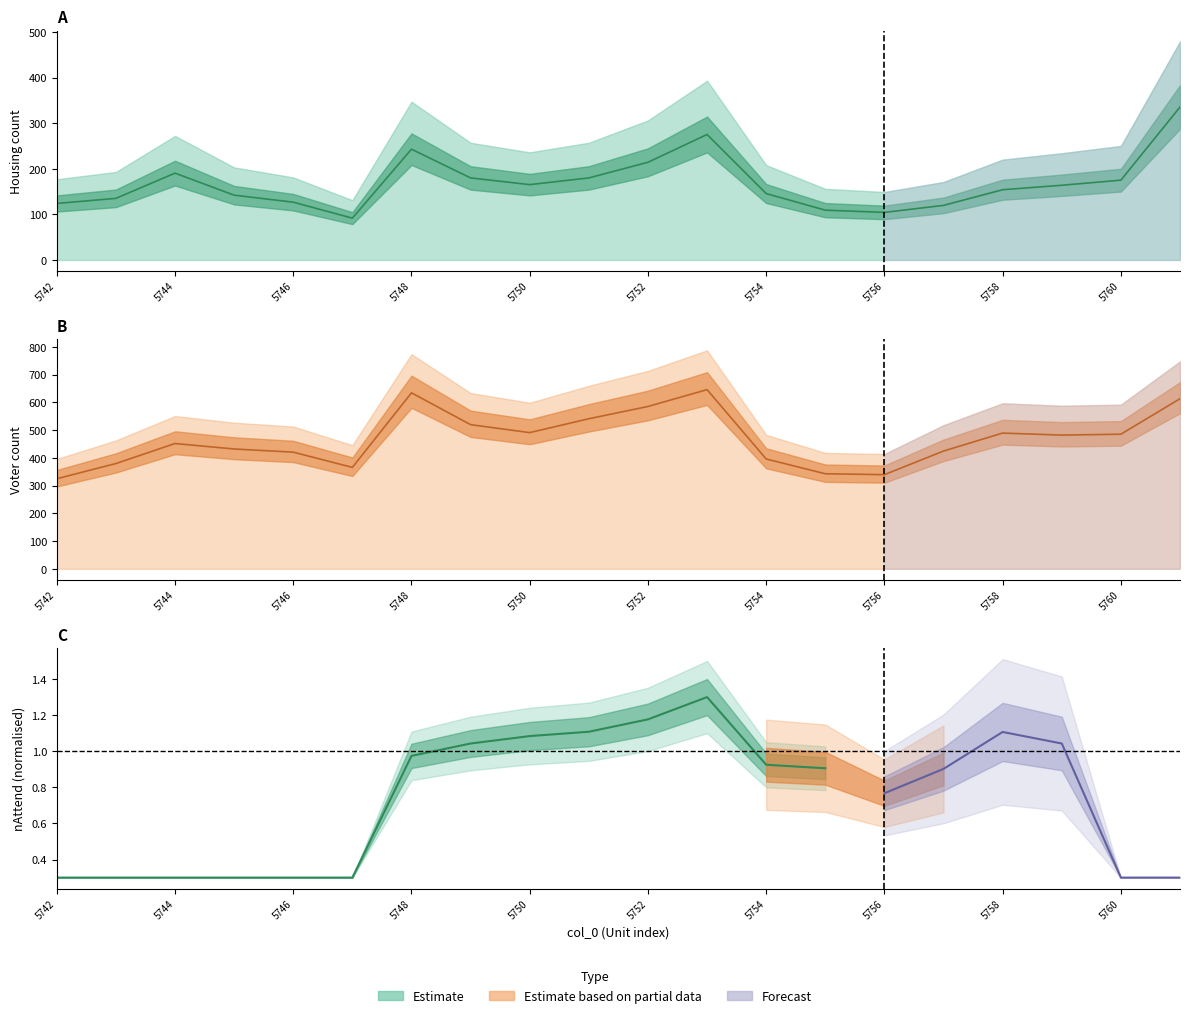

At which category is the sum across all series the highest?

5761